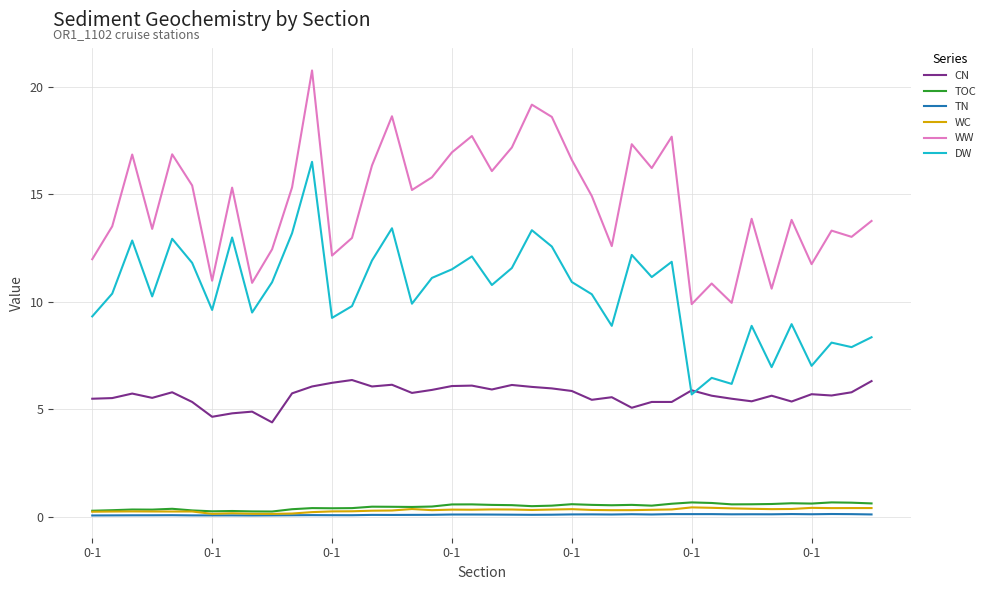

What is the minimum value for CN?

4.4